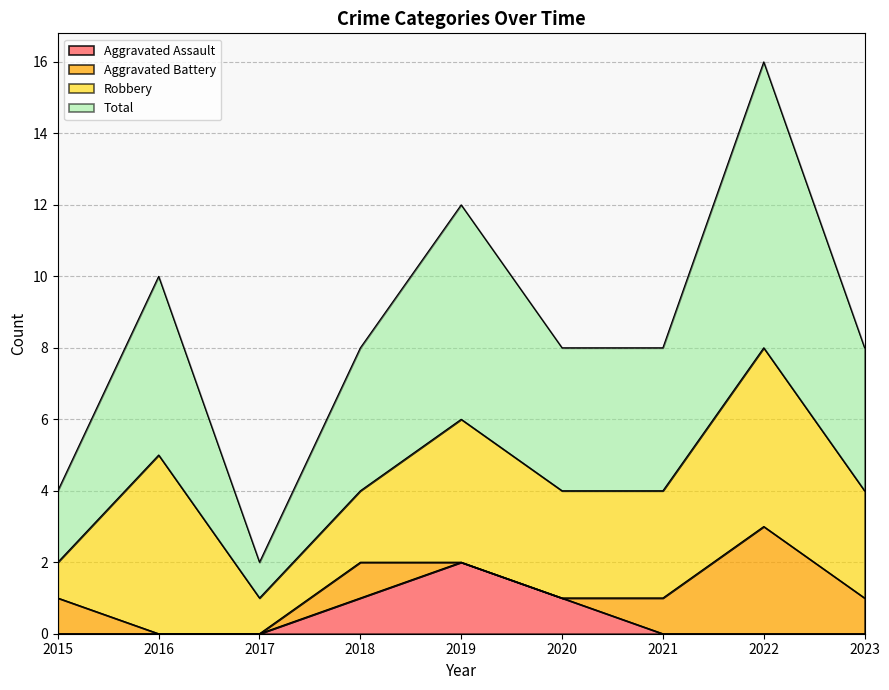

What is the maximum value for Total?

8